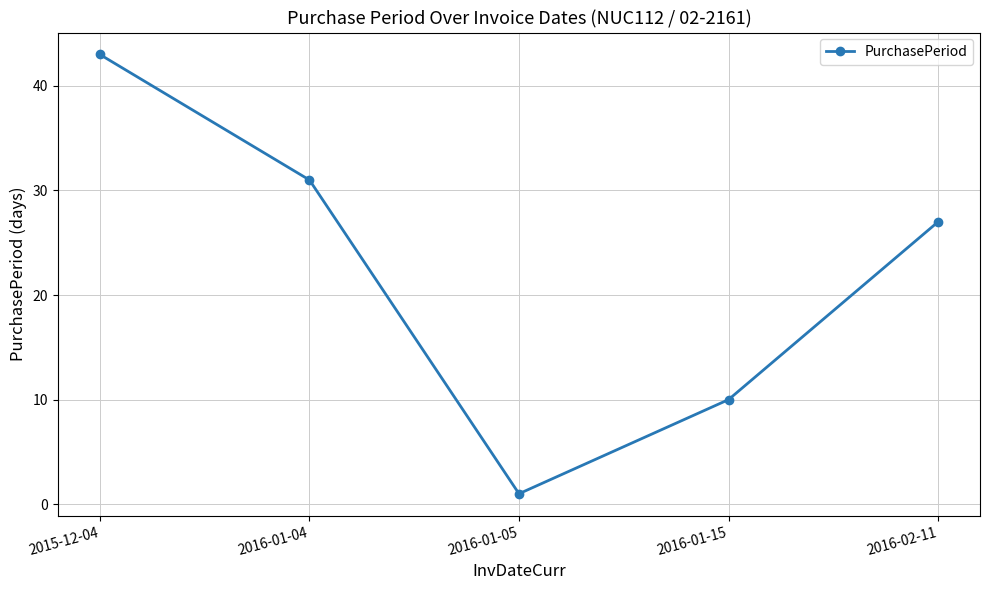

At which label is the value closest to 22?

2016-02-11